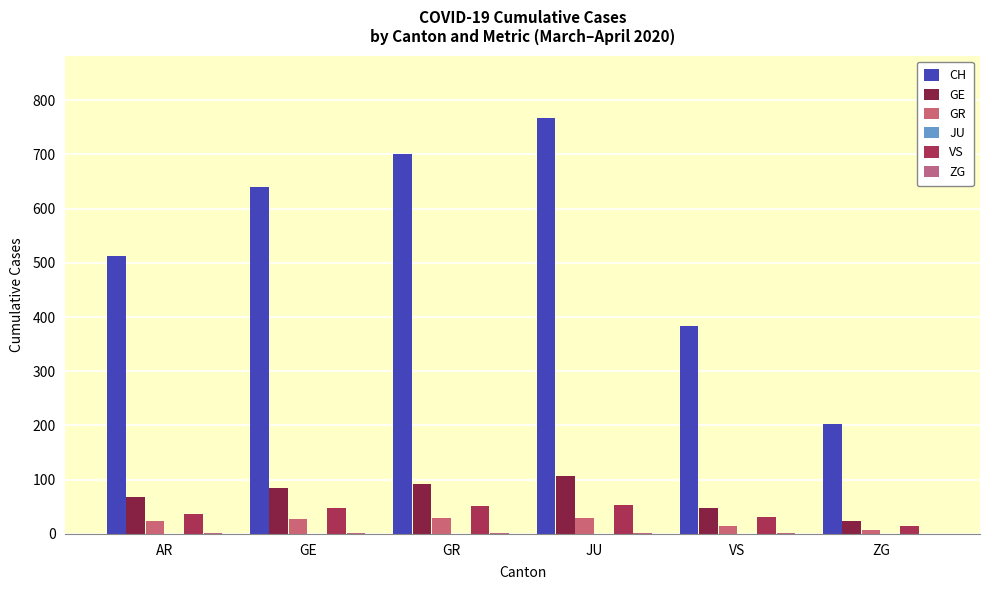

What position from the left is GE?

2